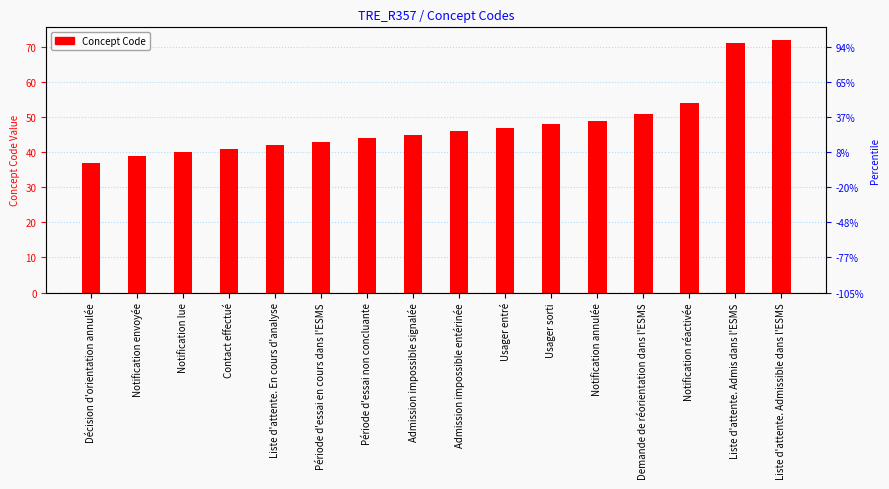

Between Liste d'attente. En cours d'analyse and Contact effectué, which is larger?

Liste d'attente. En cours d'analyse